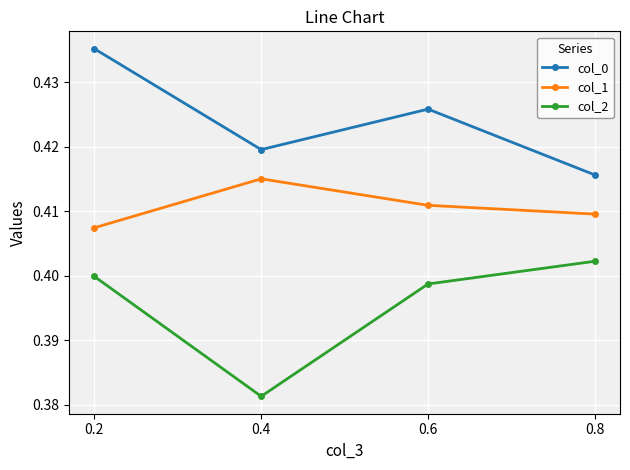

Count the col_2 values in the range 0 to 1.

4